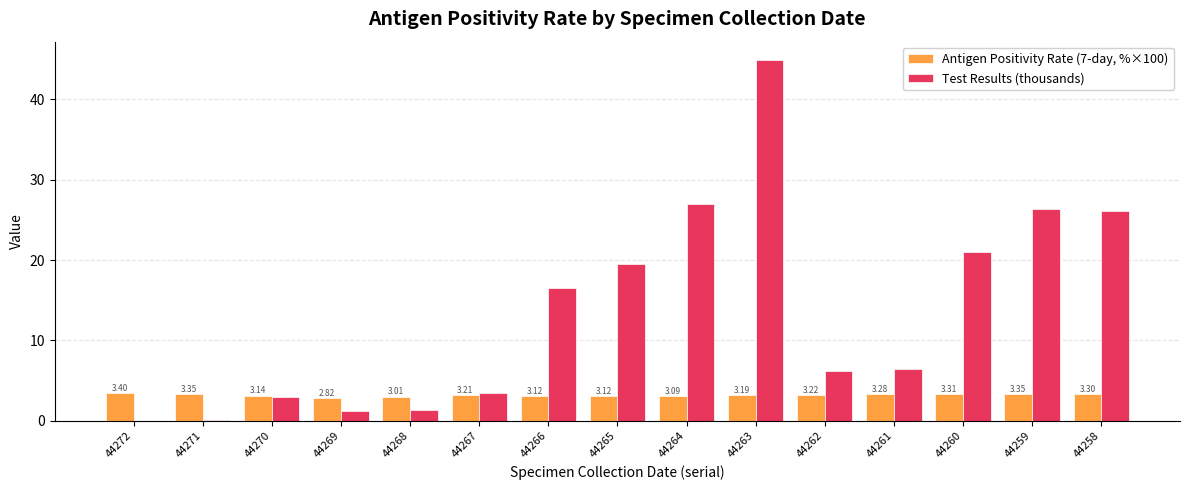

What is the total value across all series at 44268?

4.3